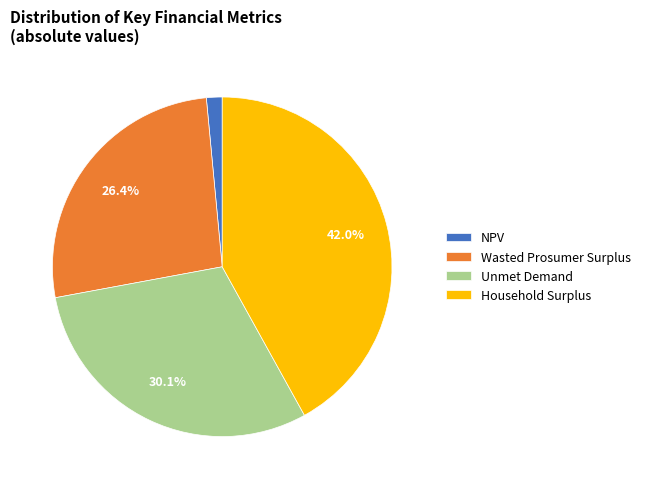

To the nearest percent, what is the difference between the Unmet Demand and NPV slice percentages?

29%